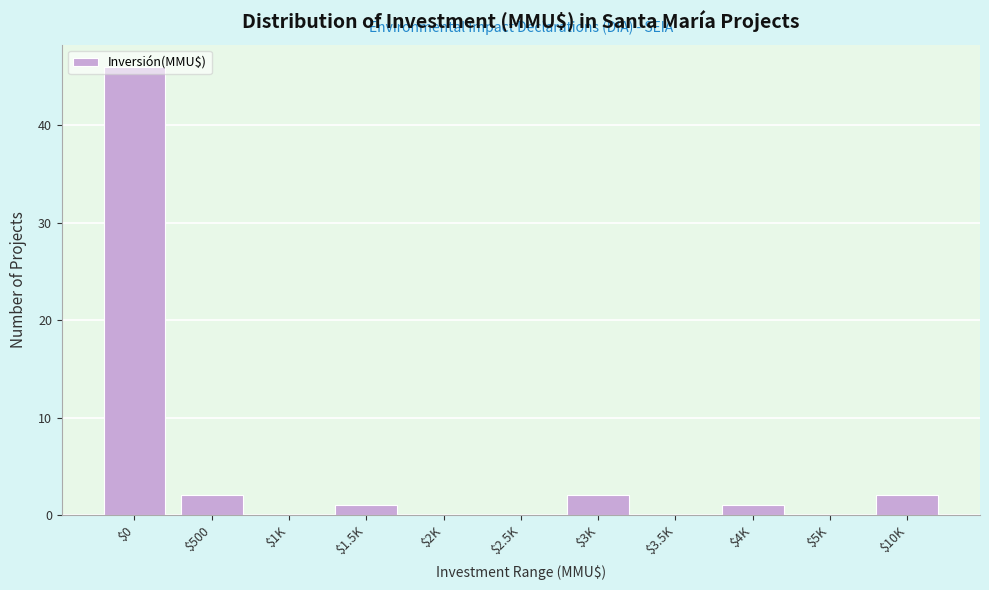

What is the greatest value displayed?

46